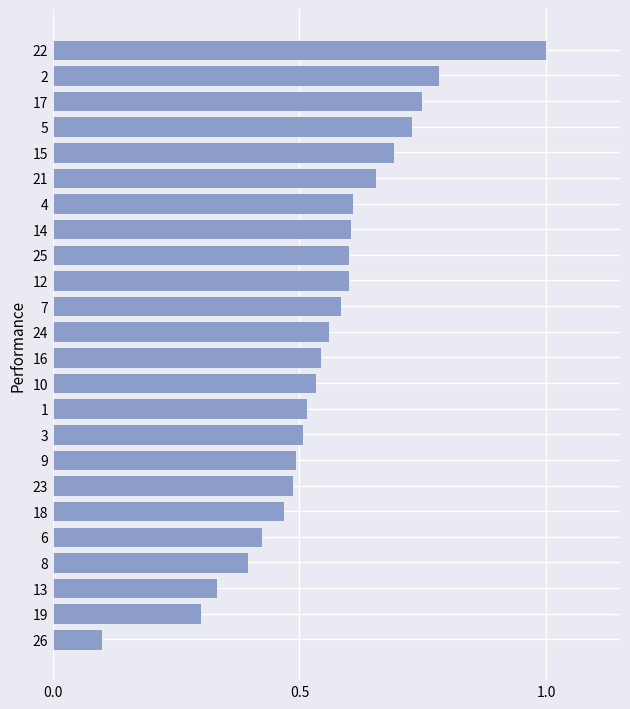

At which category does the chart reach its peak across all series?

22